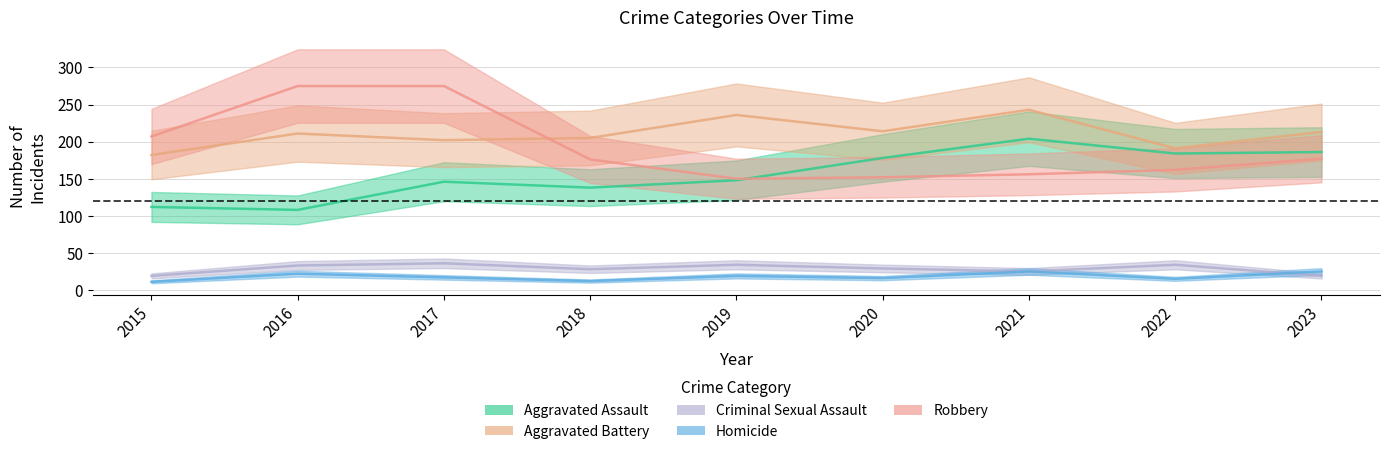

How many interior local peaks does the Homicide series have?

3